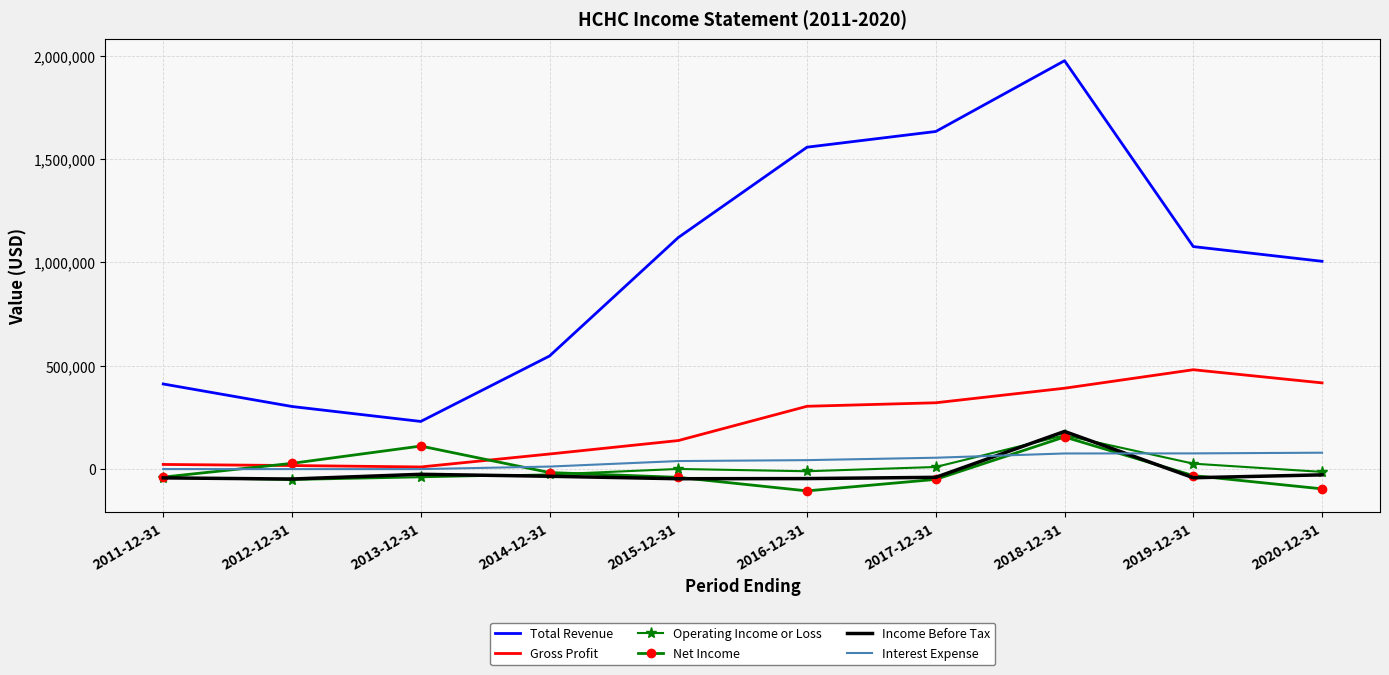

At which category does Total Revenue reach its first local valley?

2013-12-31